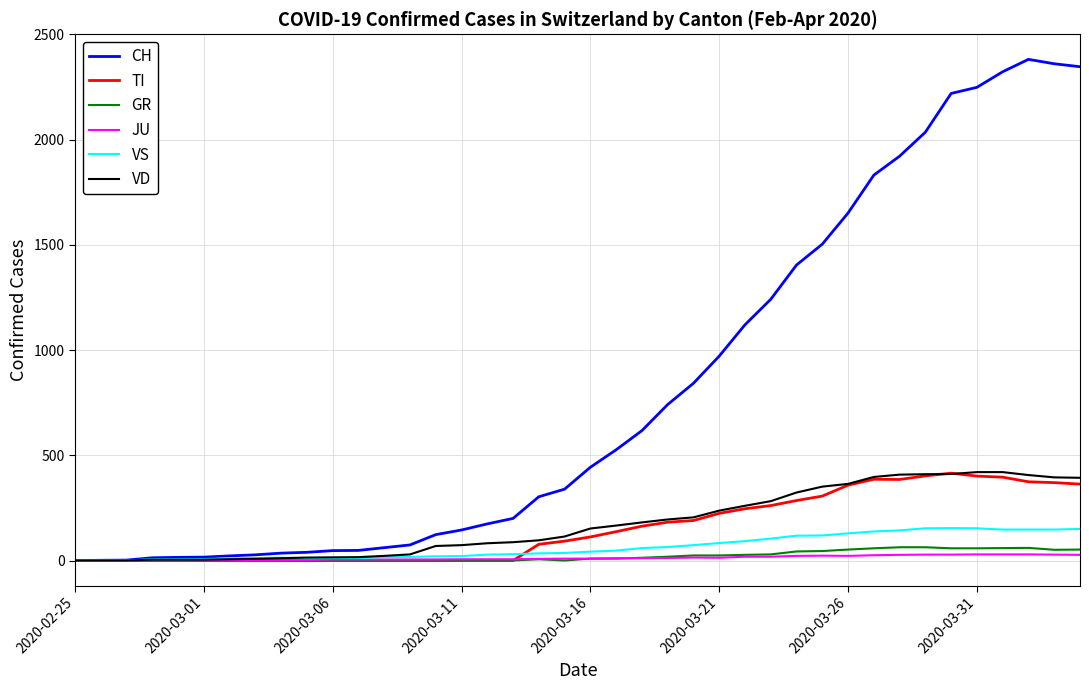

What is the maximum value for VD?

420